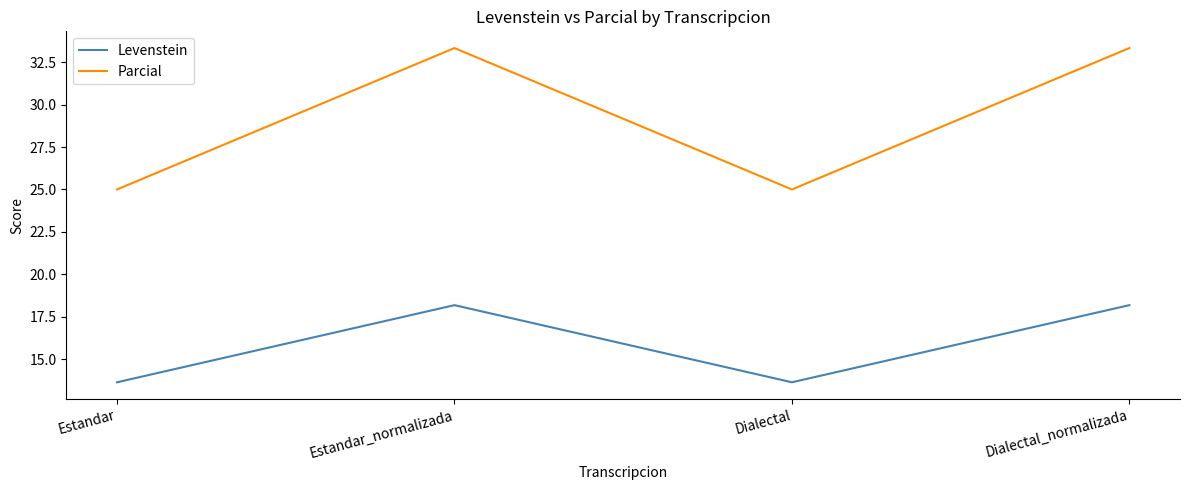

Rank the series at Estandar_normalizada from lowest to highest value.

Levenstein, Parcial